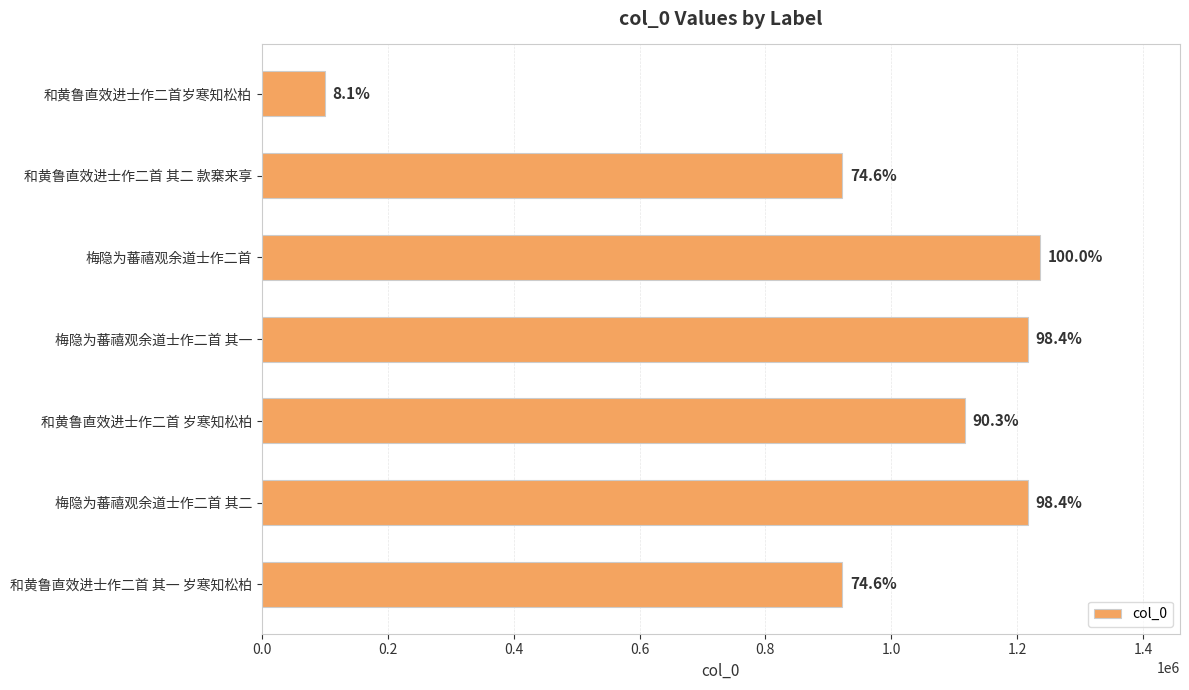

What is the maximum value shown in the chart?

1236080